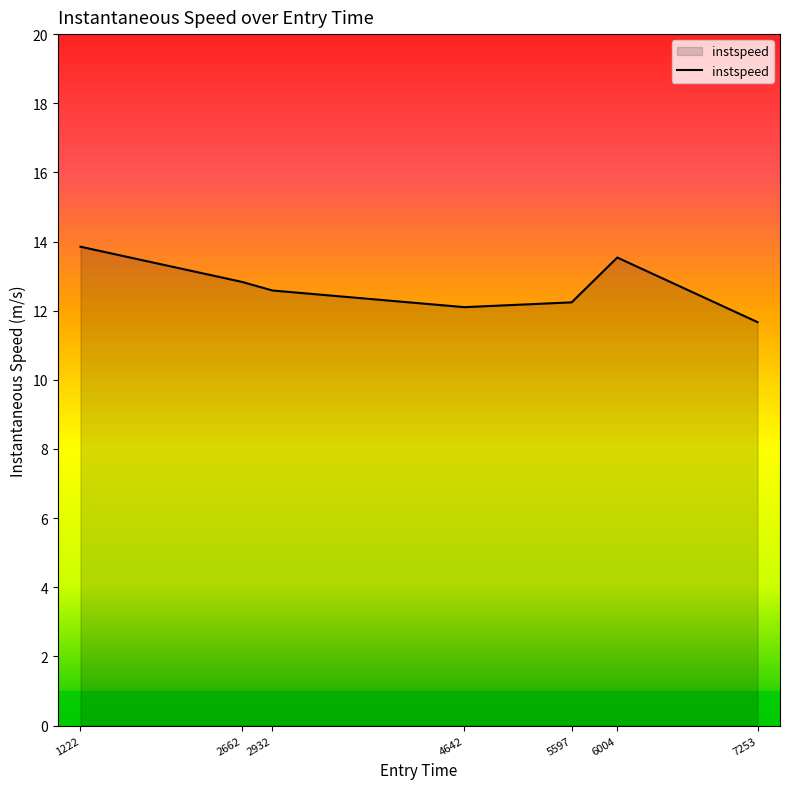

What is the minimum value shown in the chart?

11.7